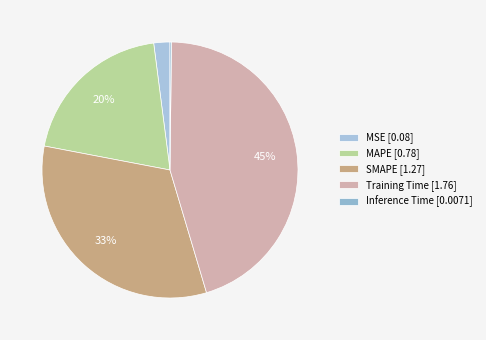

What percentage is the MAPE slice, to the nearest percent?

20%